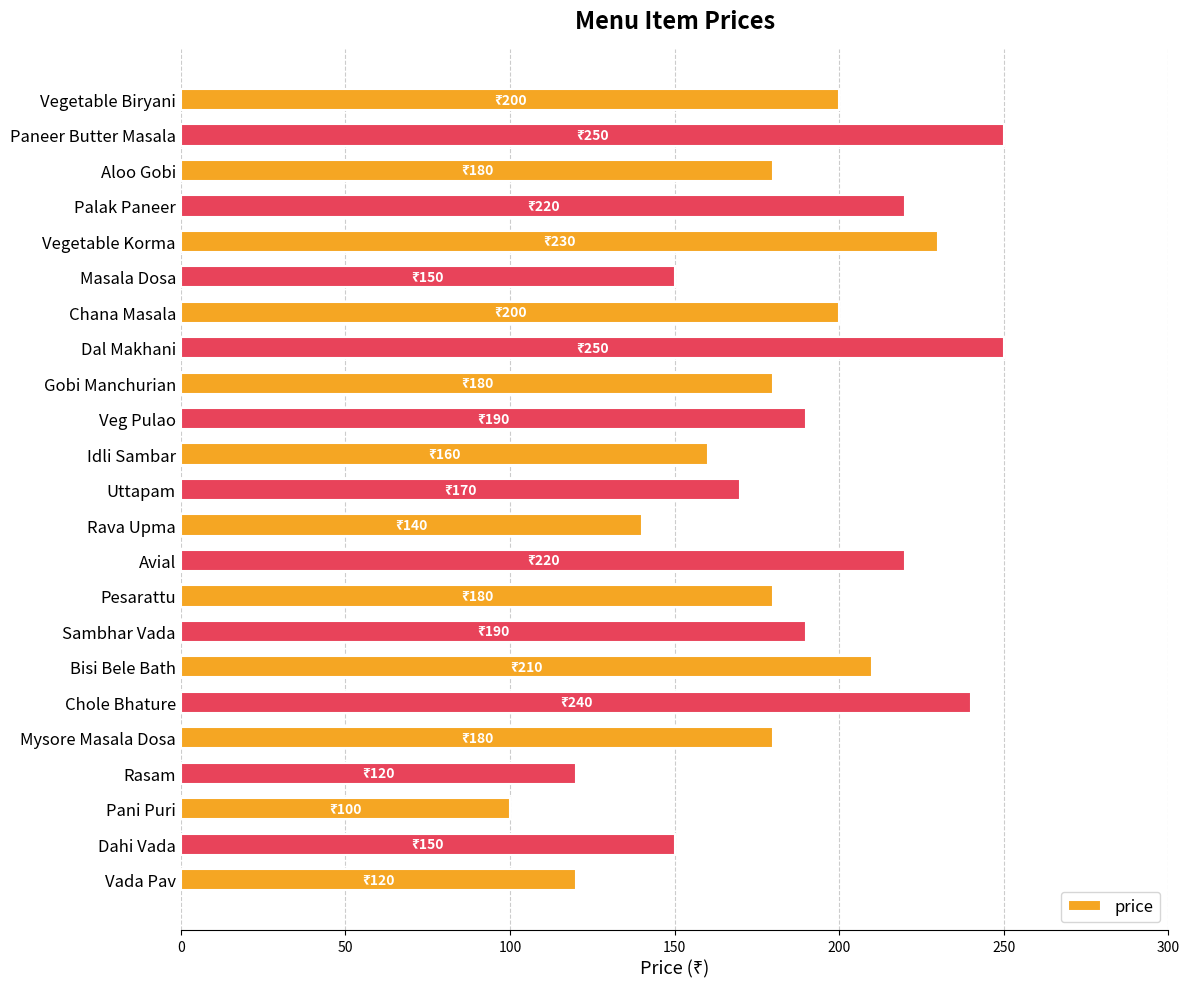

What is the average value?

184